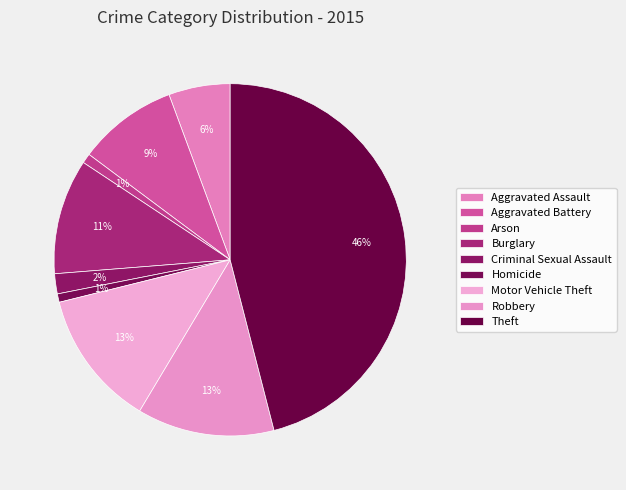

Combined, what portion of the pie is Burglary and Aggravated Battery?

19.7%